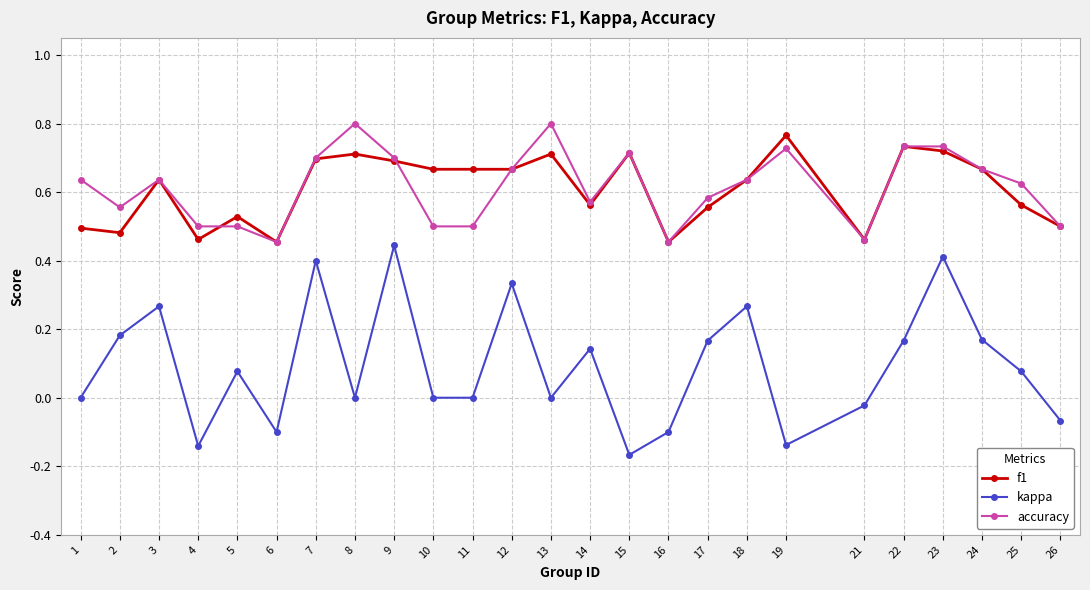

True or false: f1 and kappa cross at least once.

False